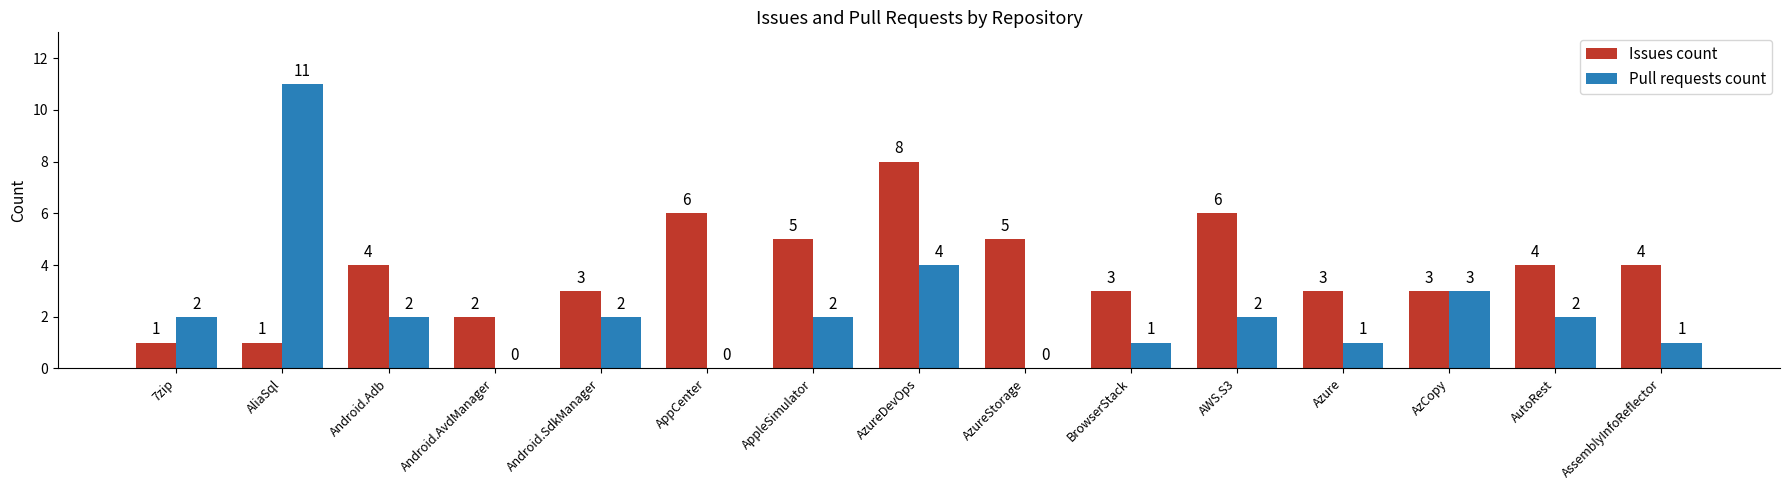

Which series has the largest total across all categories?

Issues count